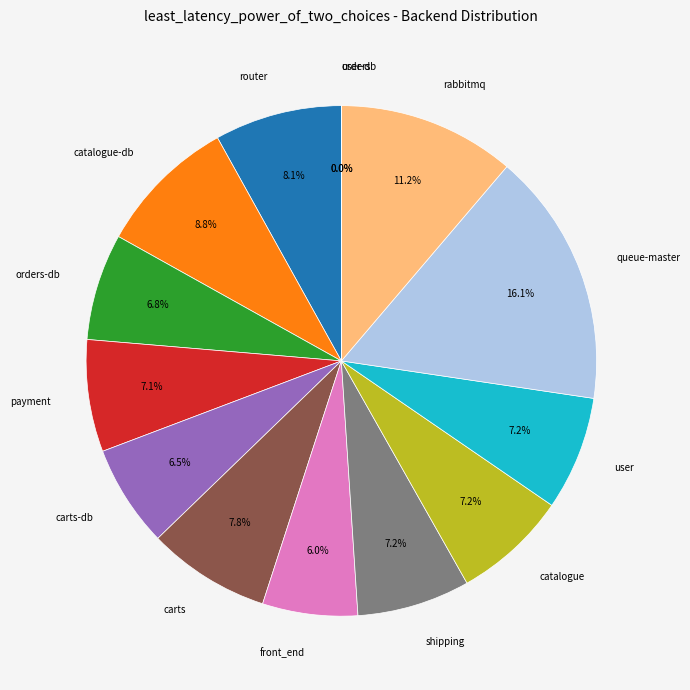

What is the largest slice in the pie chart?

queue-master